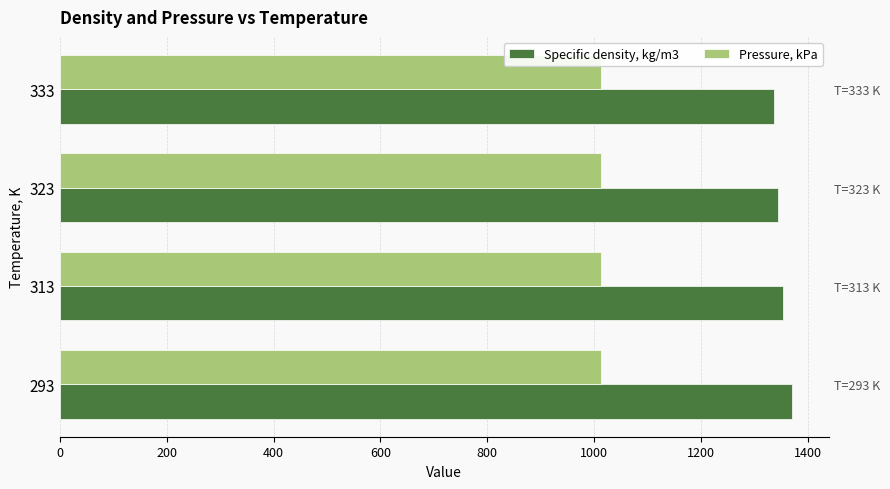

The Pressure, kPa series shows 1013.2 at 293. True or false?

True